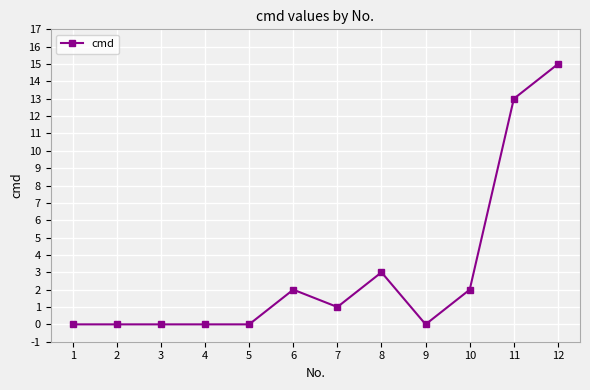

Reading left to right, what are all the values shown in this chart?

0	0	0	0	0	2	1	3	0	2	13	15